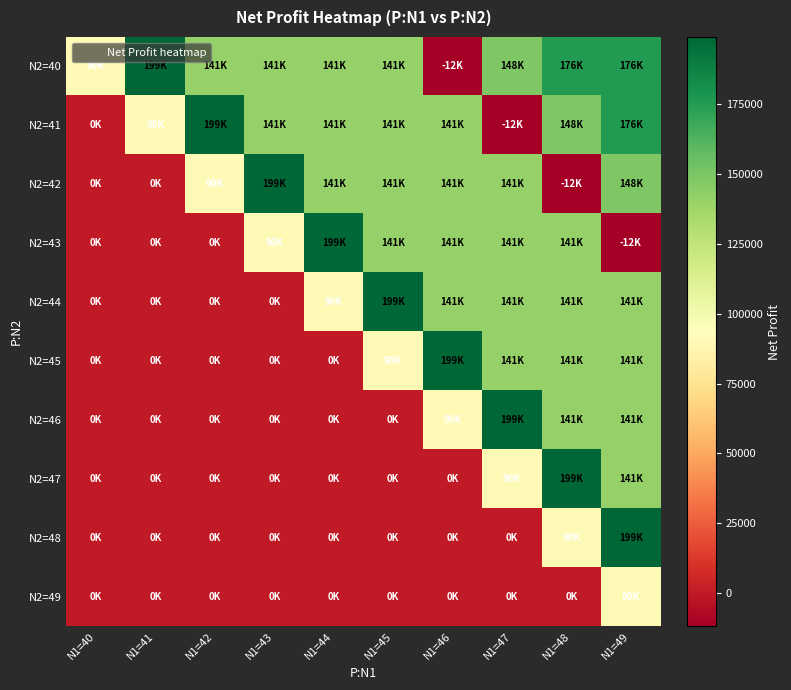

Which category has the lowest value across all series?

N1=46